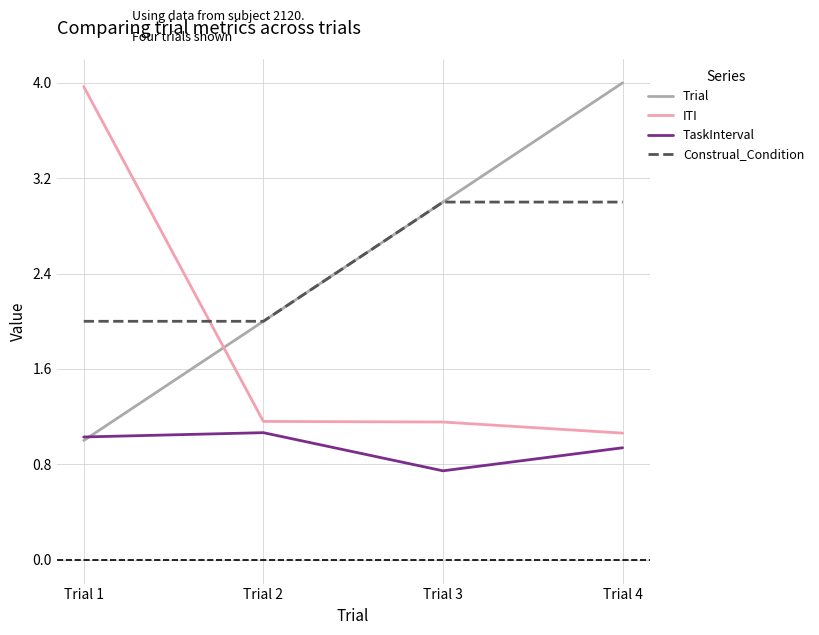

At which category is the sum across all series the highest?

Trial 4